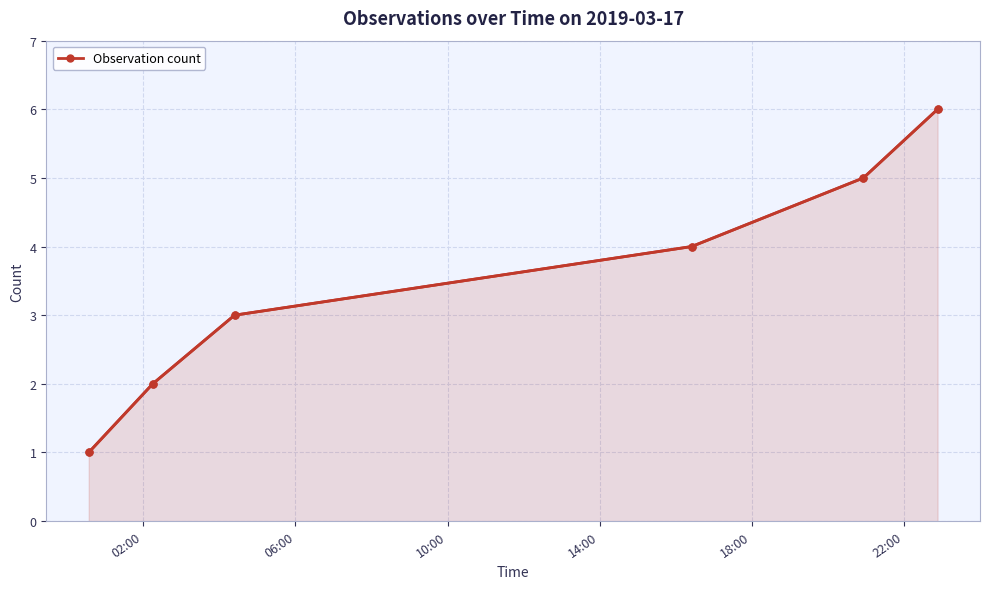

What is the value of the 1st point from the left?

1